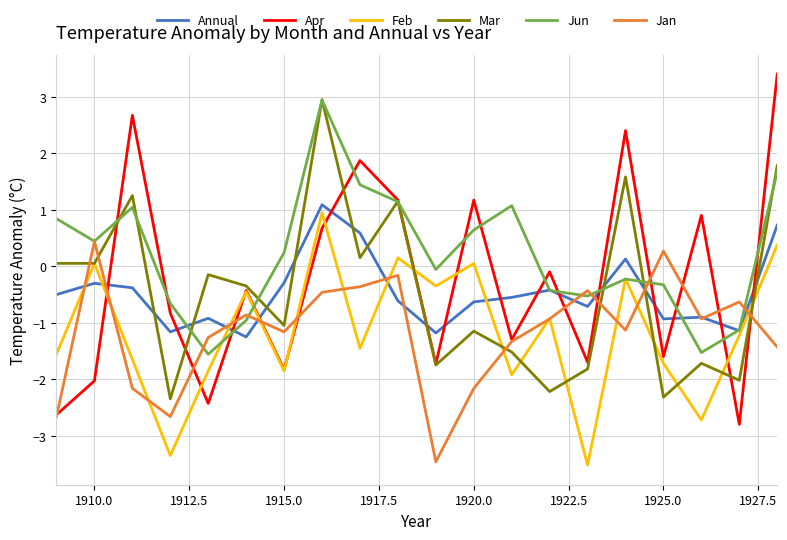

After their last crossing, which series has the higher values: Feb or Jan?

Feb